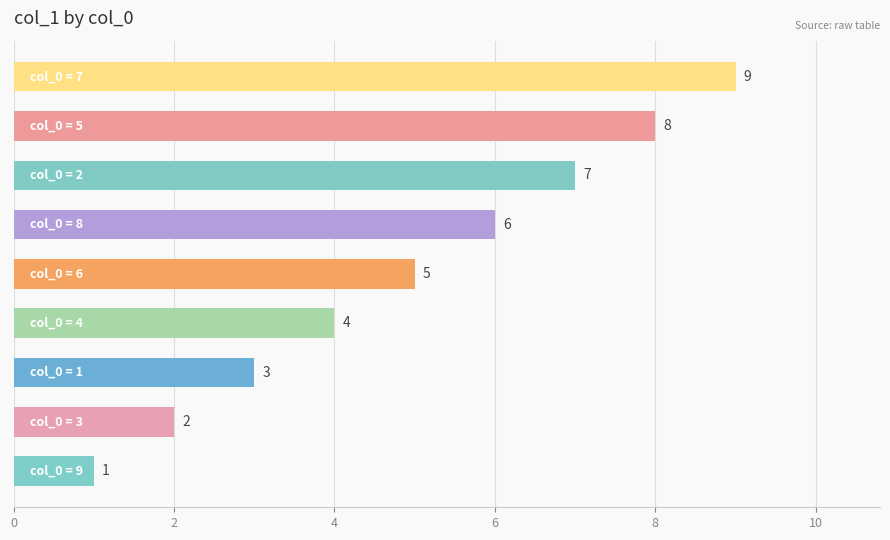

Count the values in the range 3 to 7.

5